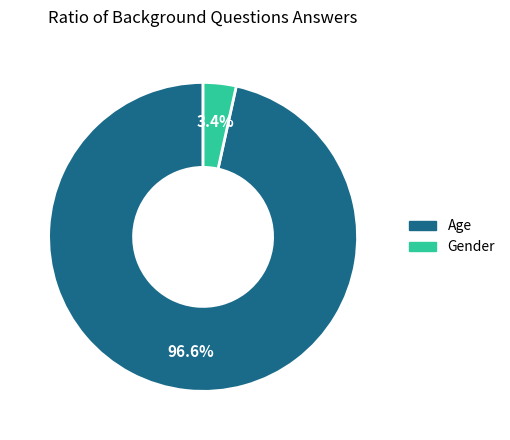

Rank the categories by value from highest to lowest.

Age, Gender